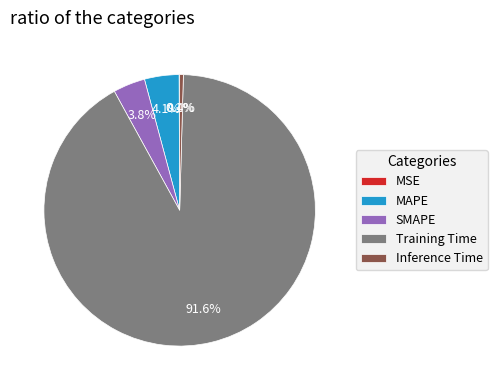

Do Inference Time and SMAPE together represent more than half of the pie?

No